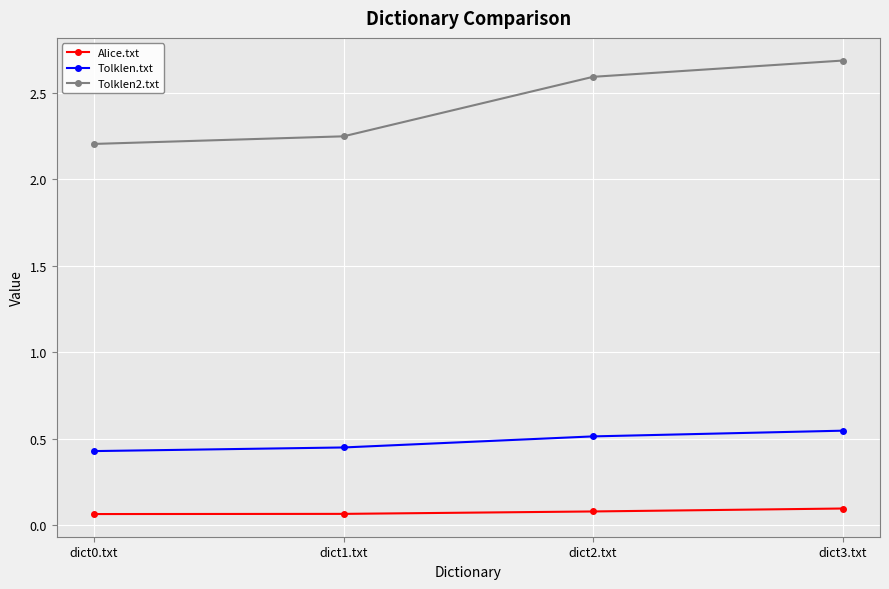

What position from the left is dict1.txt?

2